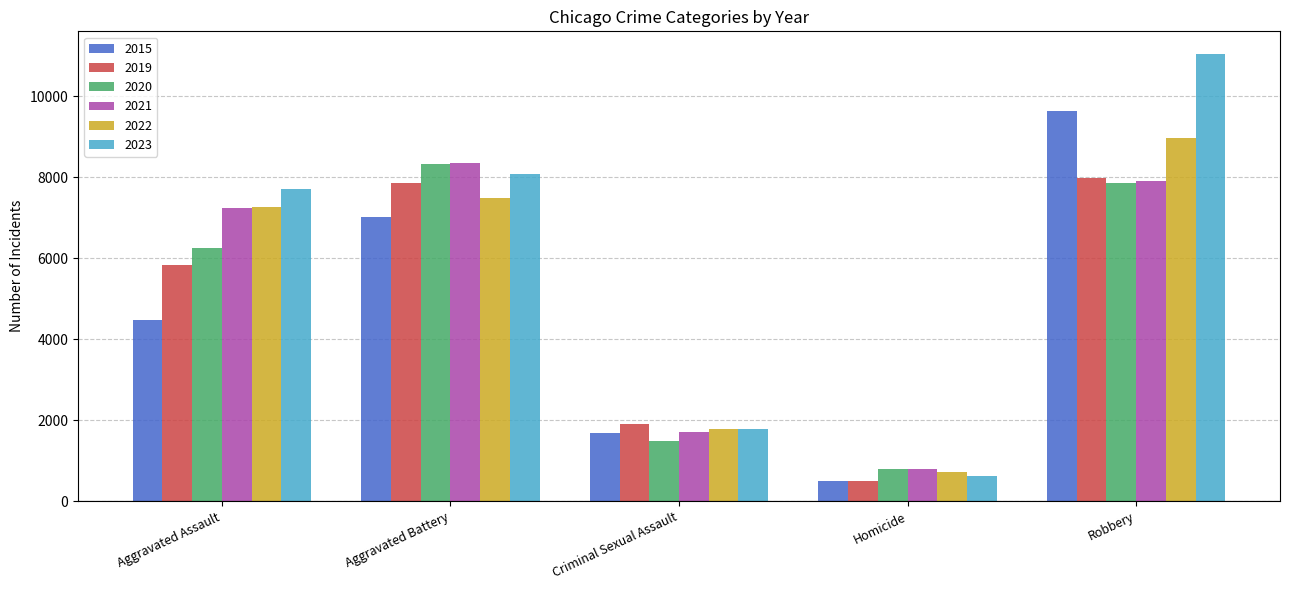

What is the difference between the second highest and minimum values in the 2022 series?

6766